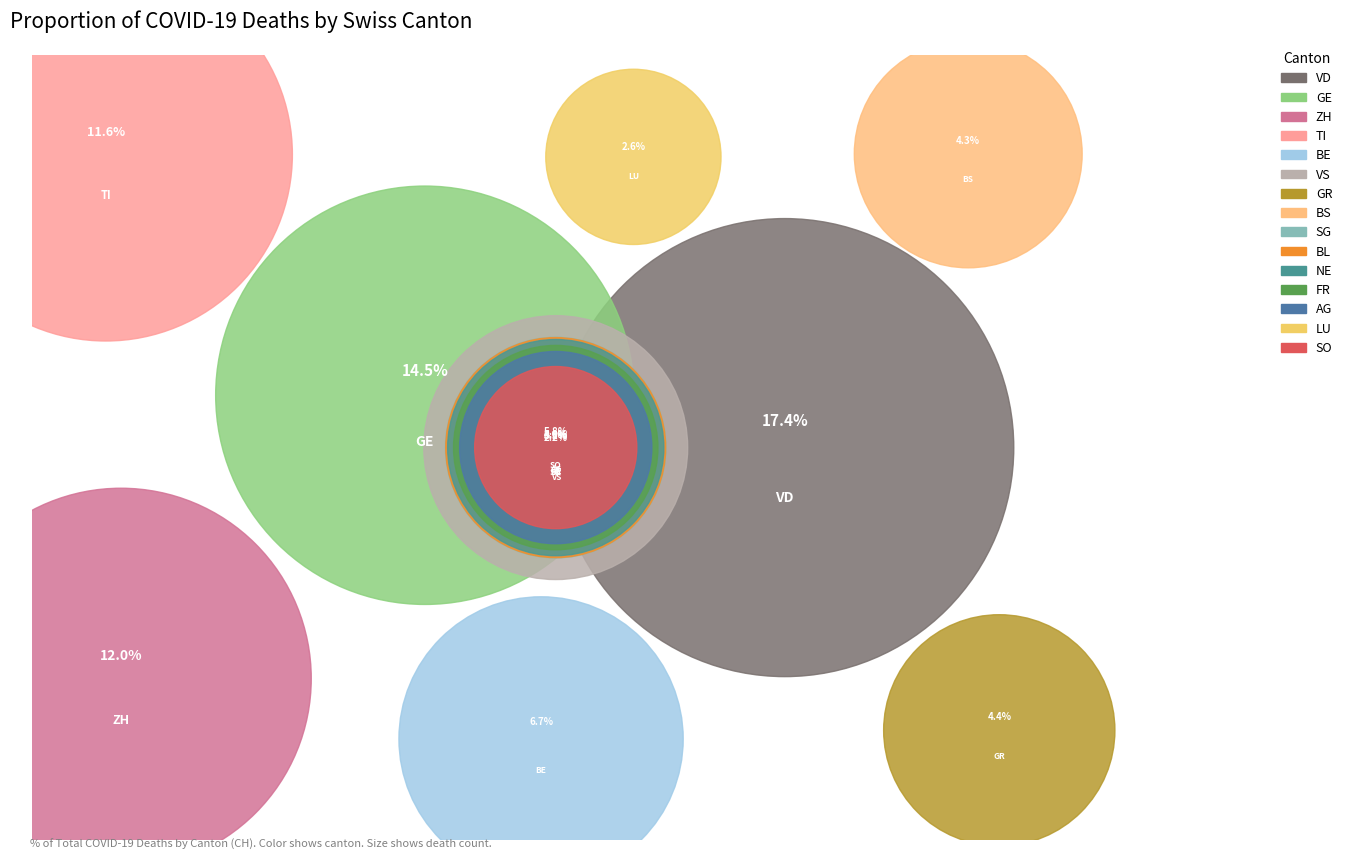

Rank the categories by value from highest to lowest.

VD, GE, ZH, TI, BE, VS, GR, BS, SG, BL, NE, FR, AG, LU, SO